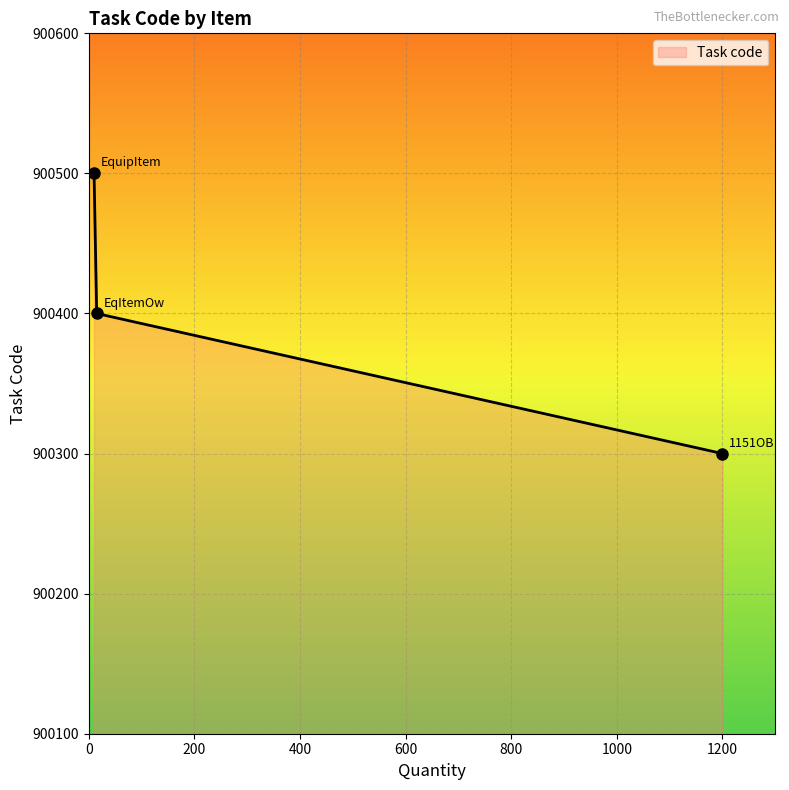

How many lines are shown in the chart?

1